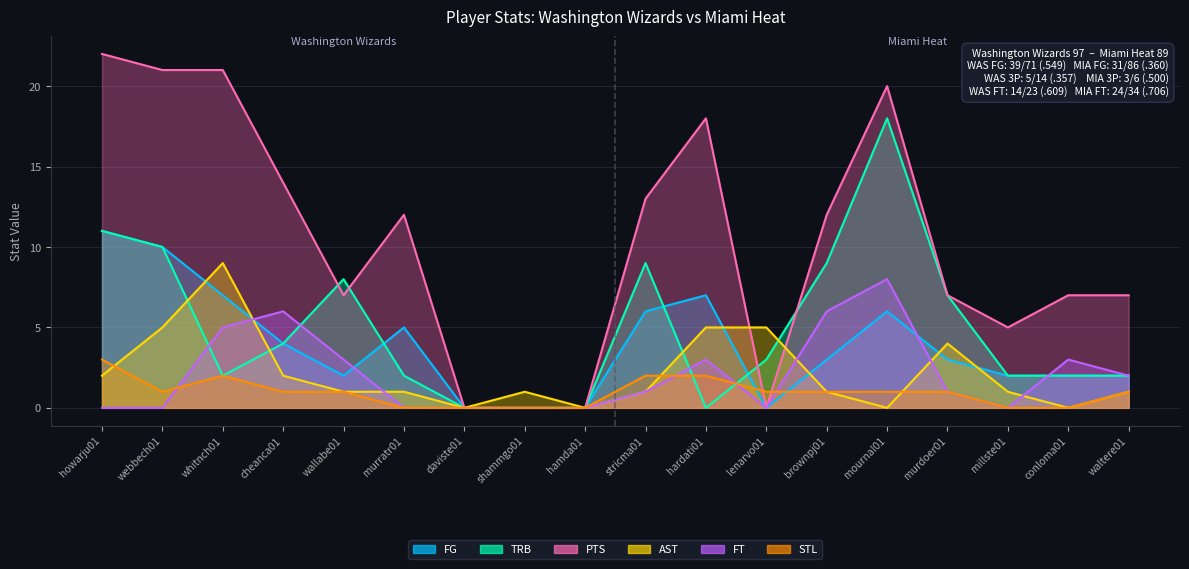

Is it true that PTS equals 2 at millste01?

False